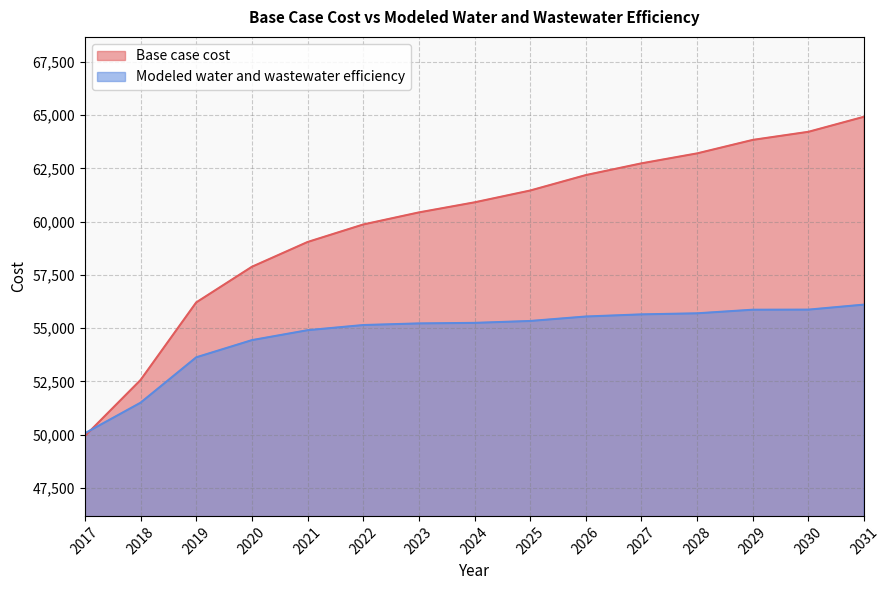

Reading left to right, list all the values displayed in this chart.

Base case cost: 49928.3	52560.3	56203.8	57877.7	59041.1	59863.6	60430.6	60903.8	61458.8	62184.3	62735.3	63203.3	63836.6	64216.7	64924.7
Modeled water and wastewater efficiency: 50059.0	51494.1	53625.4	54432.6	54899.2	55141.6	55218.3	55243.6	55332.5	55542.1	55642.7	55692.4	55861.6	55865.6	56101.6